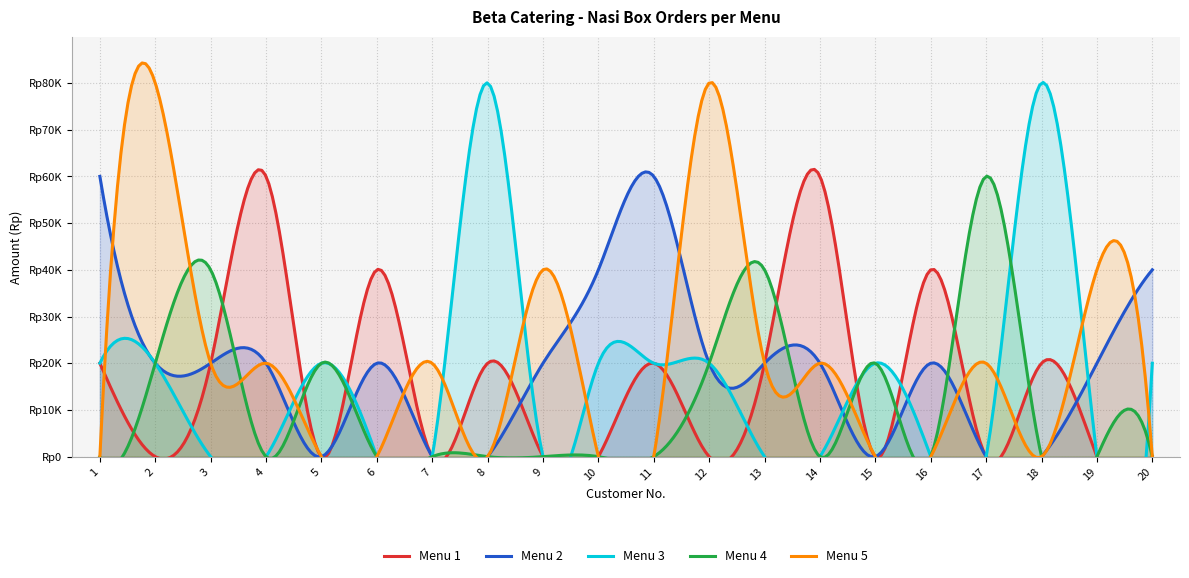

Reading left to right, what are all the values shown in this chart?

Menu 1: 1=20000	2=0	3=20000	4=60000	5=0	6=40000	7=0	8=20000	9=0	10=0	11=20000	12=0	13=20000	14=60000	15=0	16=40000	17=0	18=20000	19=0	20=0
Menu 2: 1=60000	2=20000	3=20000	4=20000	5=0	6=20000	7=0	8=0	9=20000	10=40000	11=60000	12=20000	13=20000	14=20000	15=0	16=20000	17=0	18=0	19=20000	20=40000
Menu 3: 1=20000	2=20000	3=0	4=0	5=20000	6=0	7=0	8=80000	9=0	10=20000	11=20000	12=20000	13=0	14=0	15=20000	16=0	17=0	18=80000	19=0	20=20000
Menu 4: 1=0	2=20000	3=40000	4=0	5=20000	6=0	7=0	8=0	9=0	10=0	11=0	12=20000	13=40000	14=0	15=20000	16=0	17=60000	18=0	19=0	20=0
Menu 5: 1=0	2=80000	3=20000	4=20000	5=0	6=0	7=20000	8=0	9=40000	10=0	11=0	12=80000	13=20000	14=20000	15=0	16=0	17=20000	18=0	19=40000	20=0